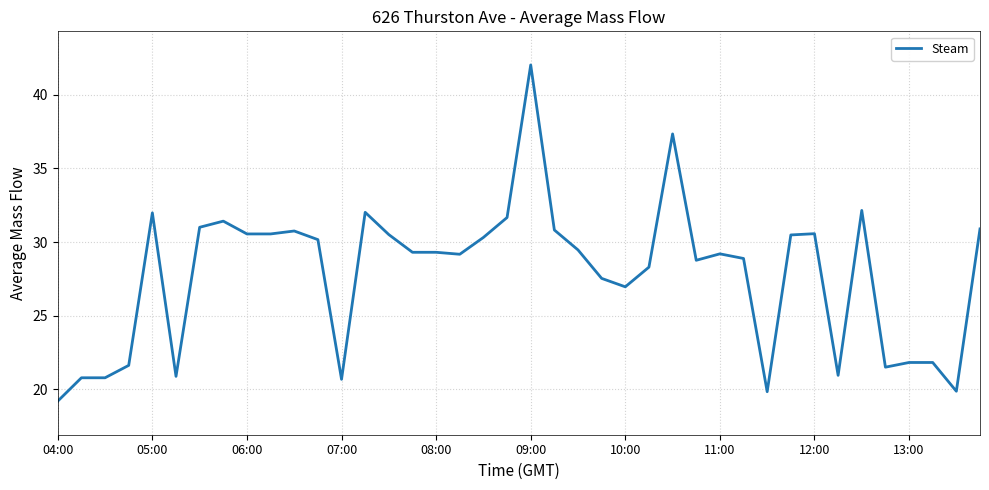

What is the smallest value displayed?

19.2